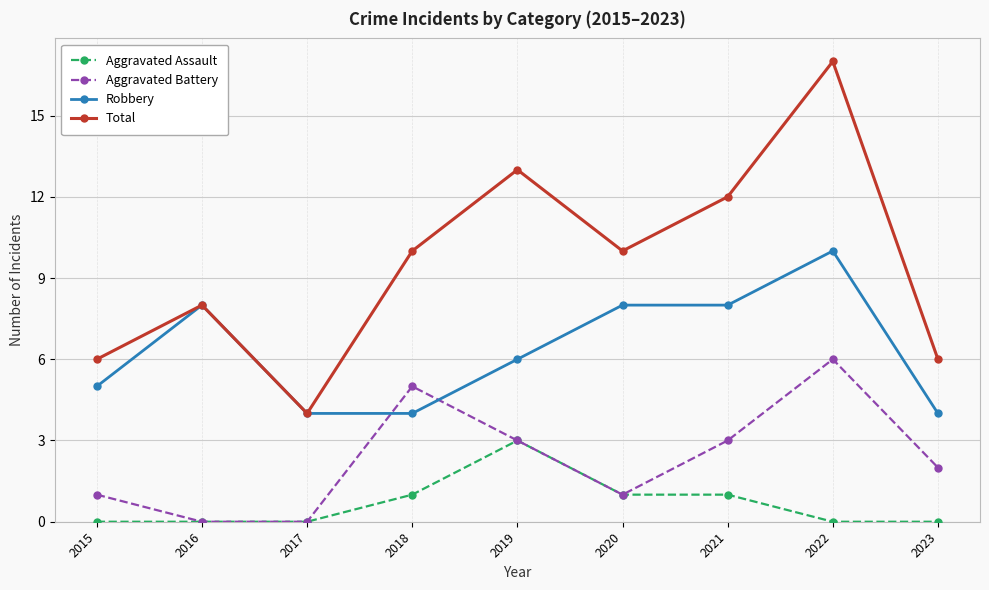

True or false: Aggravated Battery and Total intersect in this chart.

False